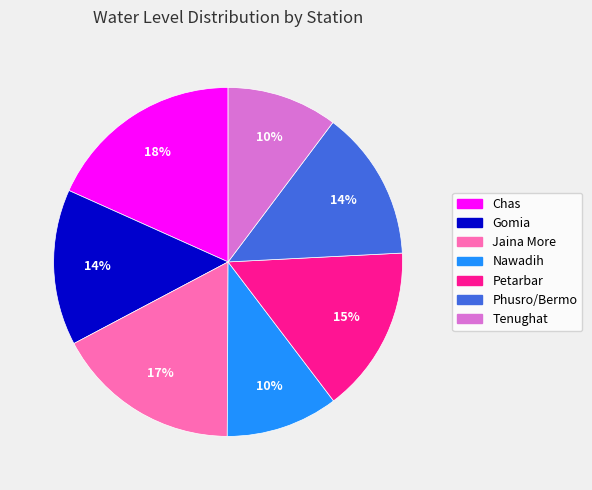

Count the number of slices in the pie.

7